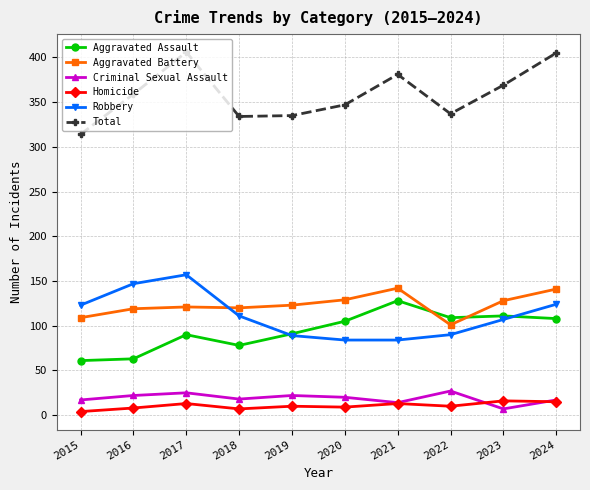

Count the number of categories in the chart.

10